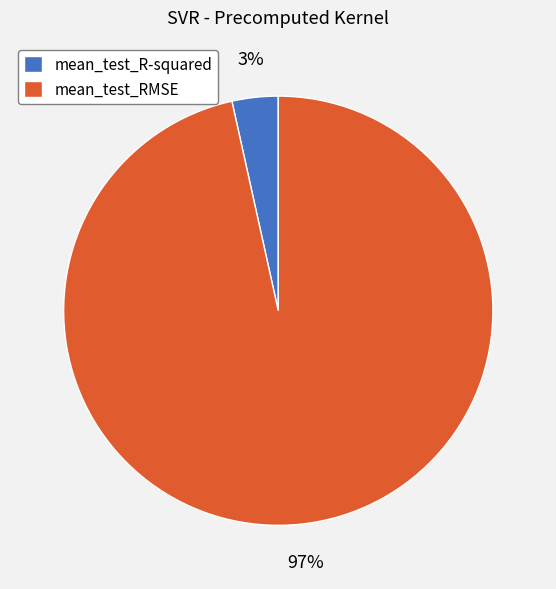

Is there any slice that represents more than half of the pie?

Yes